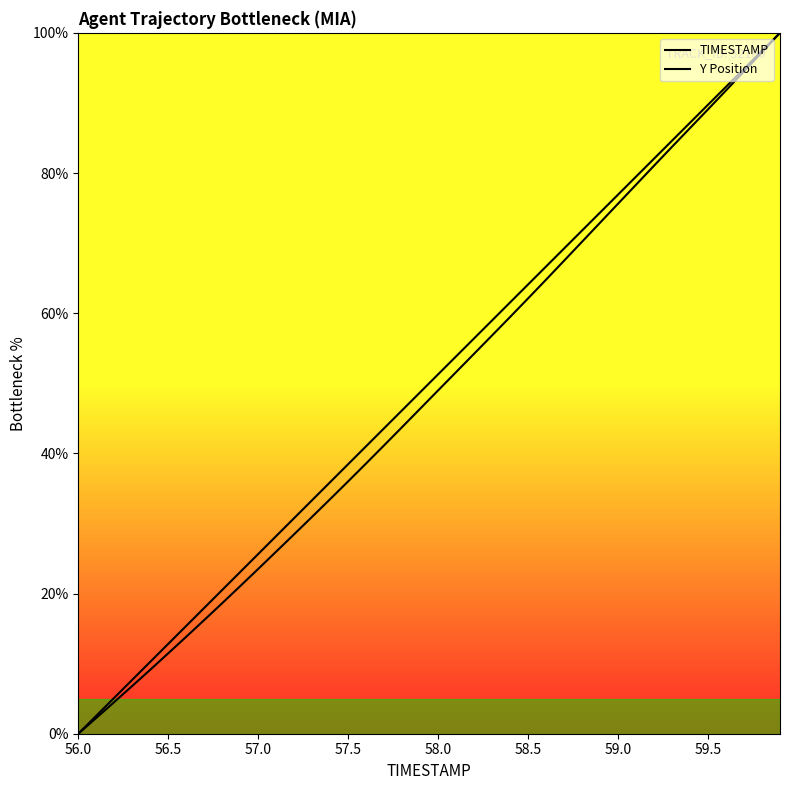

What are all the series names shown in the legend?

TIMESTAMP, Y Position